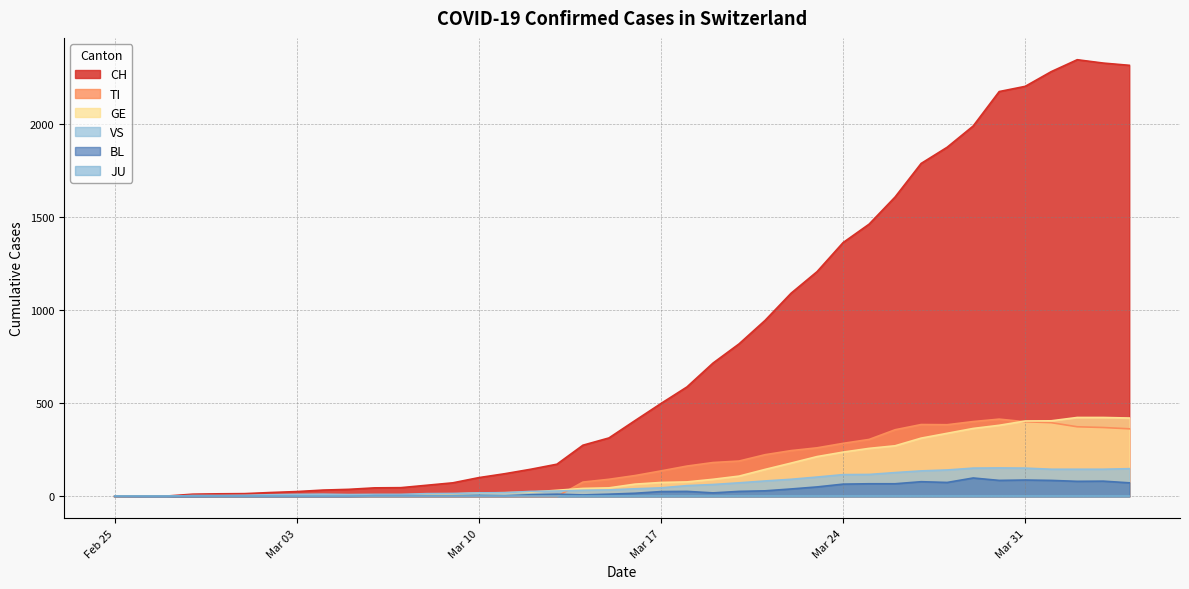

What is the maximum value for CH?

2345